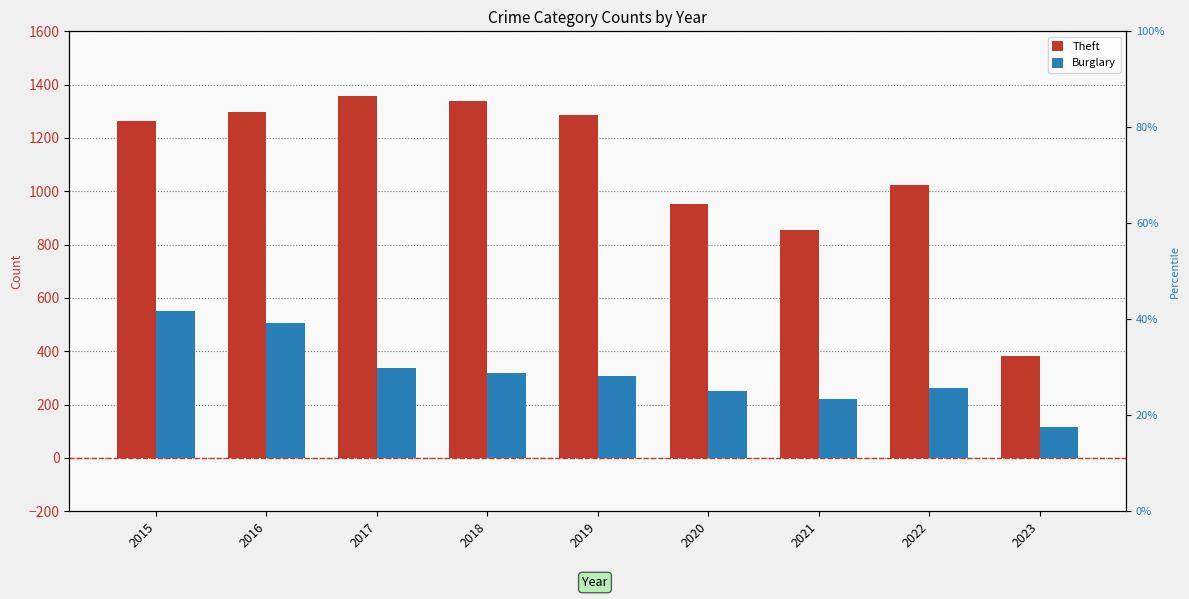

What is the total value across all series at 2018?

1656